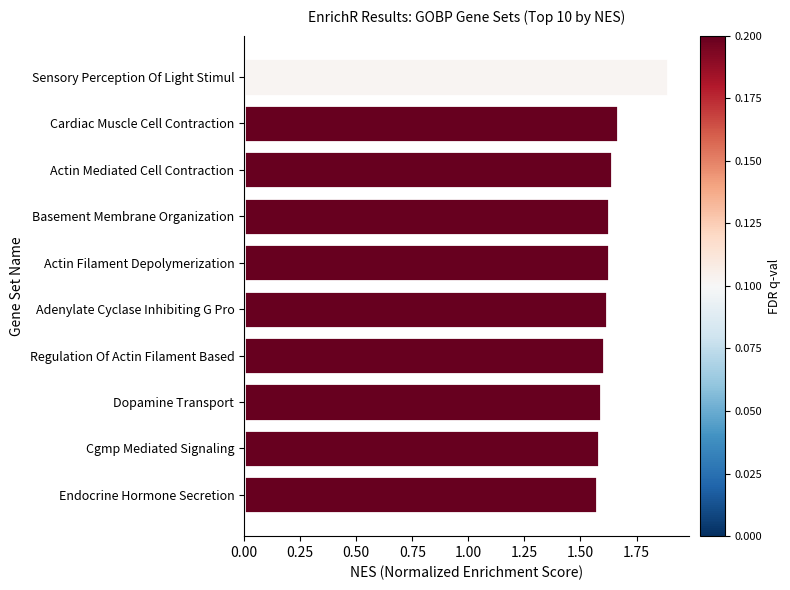

How many data points does each series have?

10